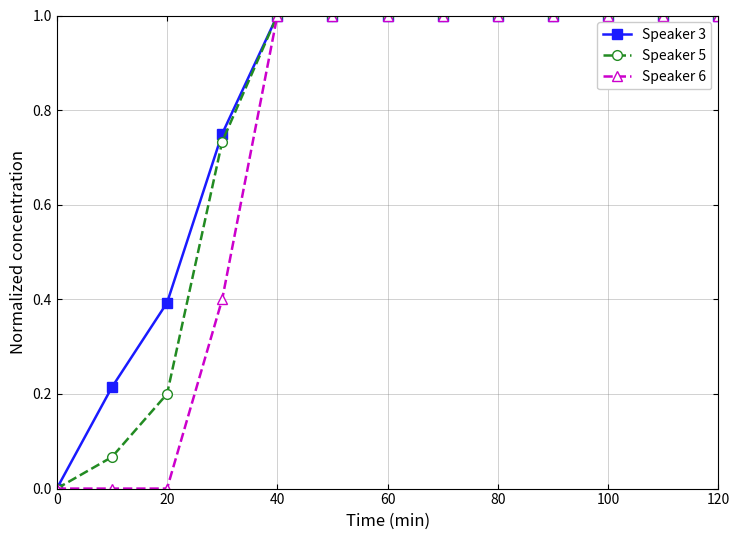

How many values in the Speaker 5 series are below 1?

4